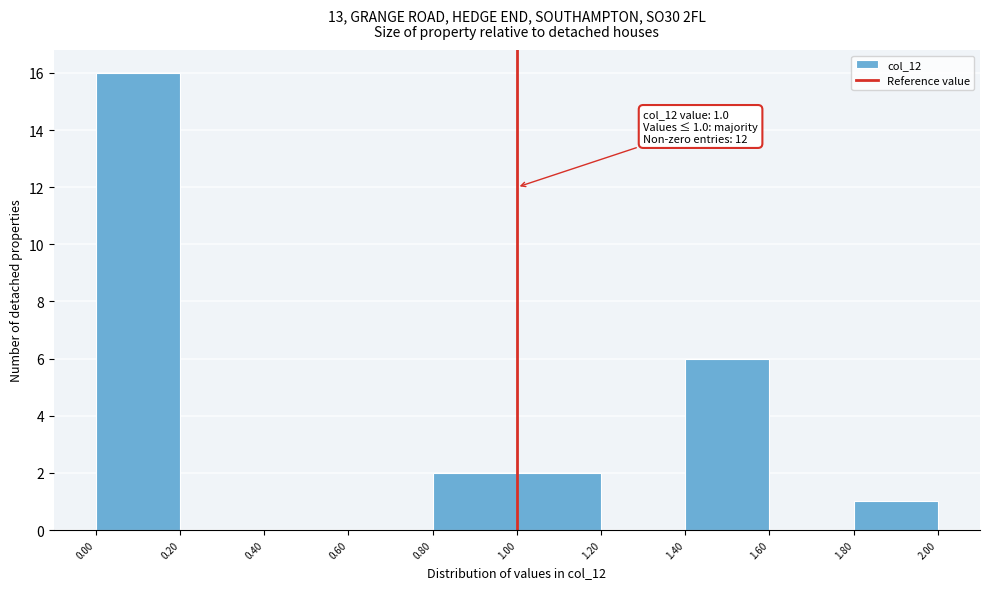

Over which range of the x-axis is the bar tallest?

0.00 to 0.20